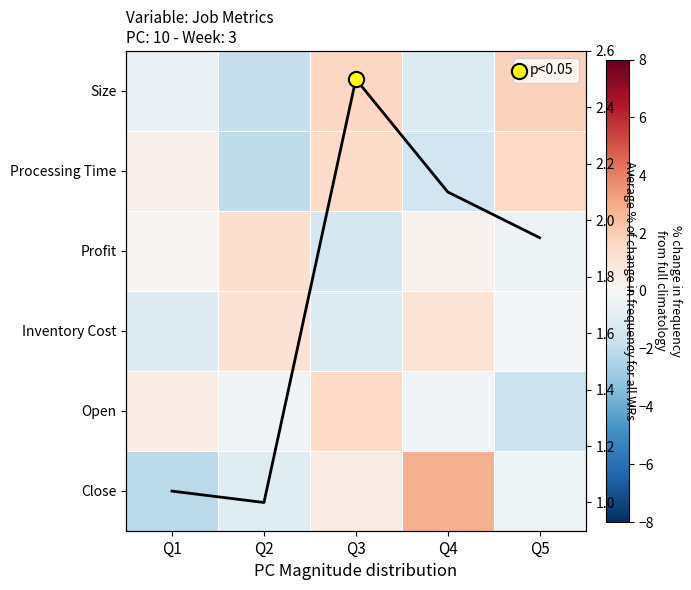

Which label corresponds to the largest value in the chart?

Q4